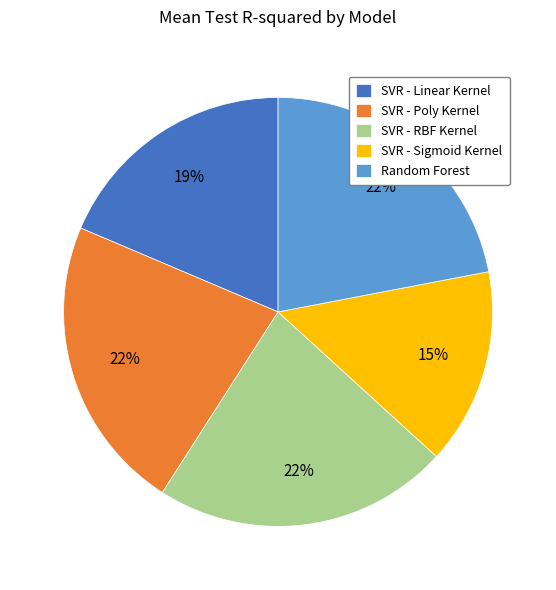

Is it true that SVR - Poly Kernel is 22% of the pie?

True